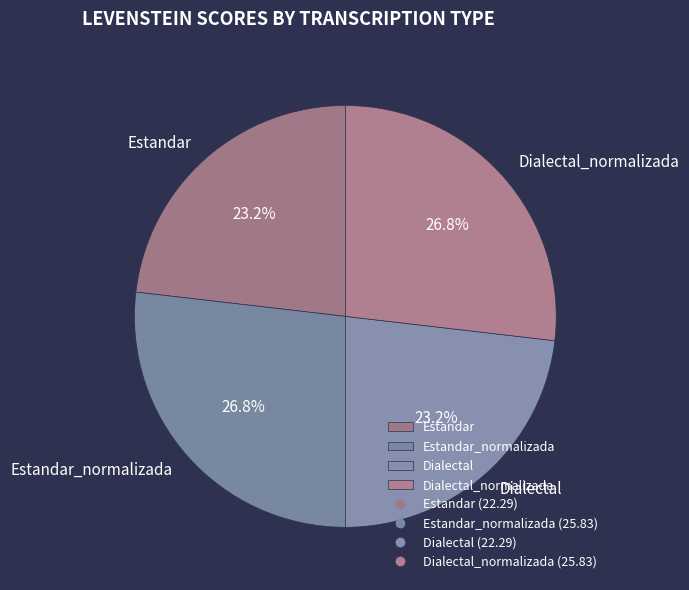

What percentage do Dialectal and Estandar_normalizada together represent?

50.0%